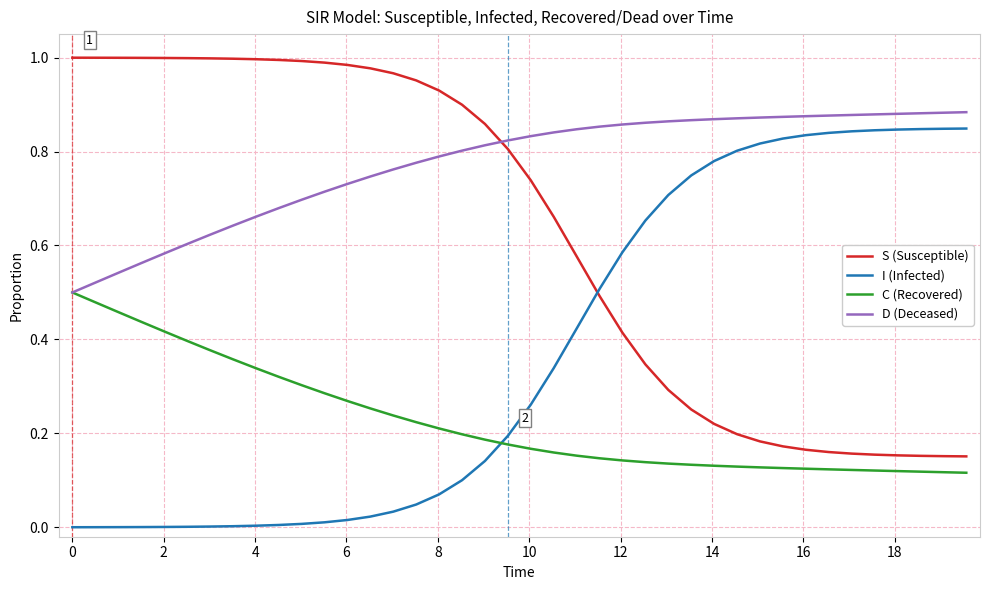

Which series has the largest total across all categories?

D (Deceased)